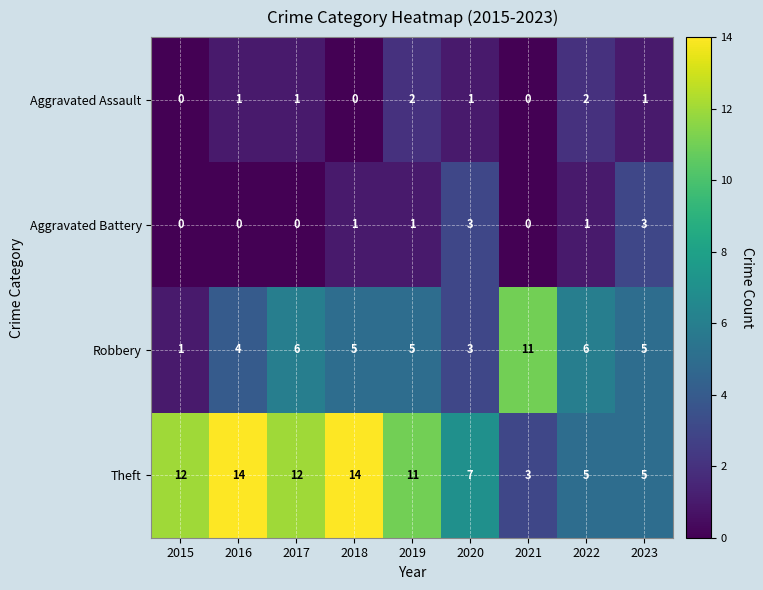

What is the maximum value shown in the chart?

14